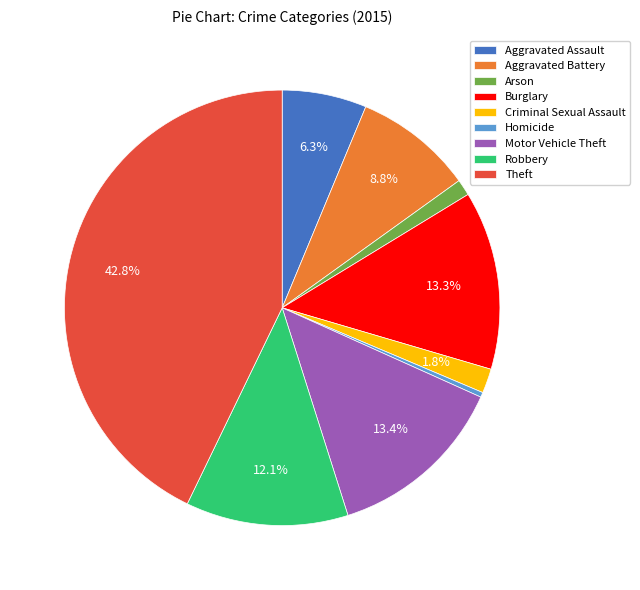

Which has a higher value, Theft or Homicide?

Theft